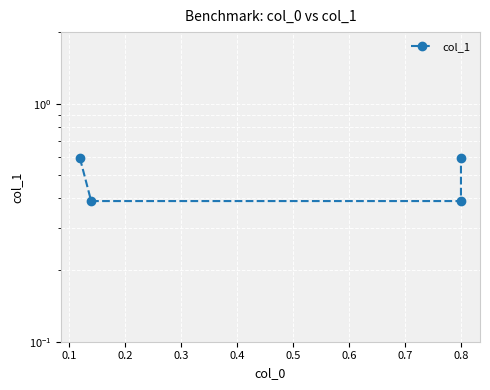

True or false: the data shows 0.2 at 0.8.

False